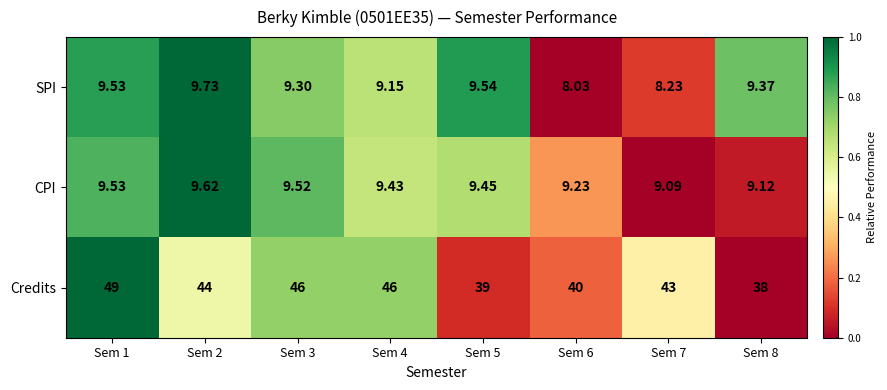

Which series has the largest total across all categories?

Credits